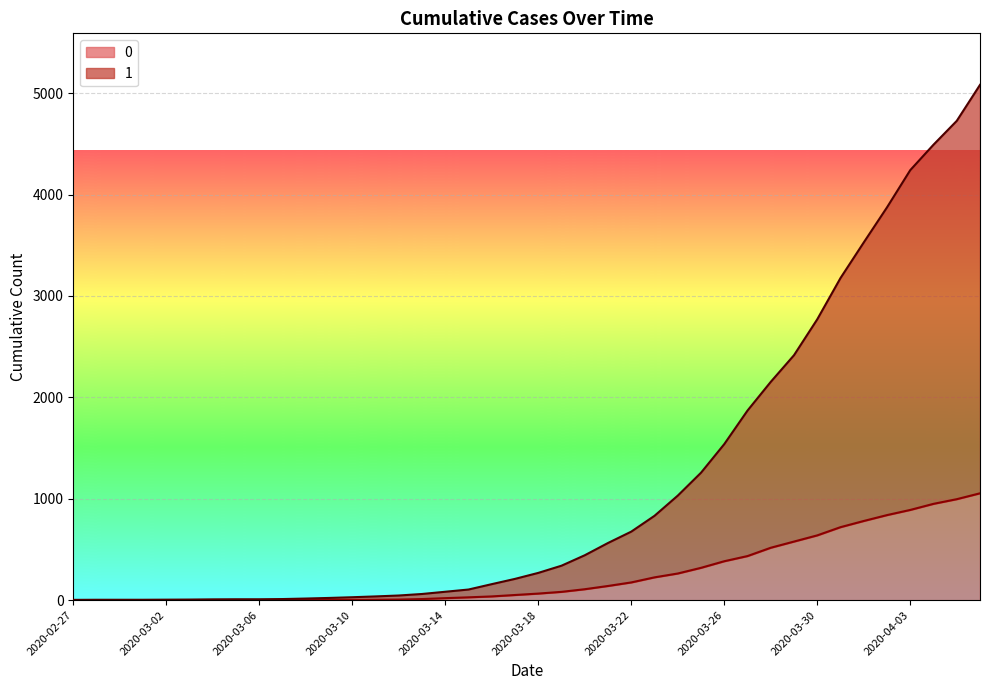

How many values in the 0 series are below 65?

20